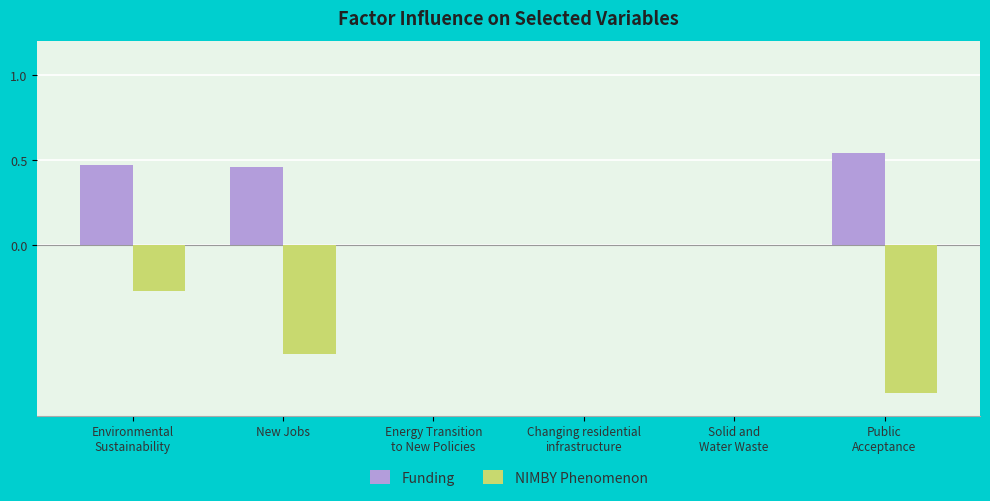

How many Funding values are between 0 and 1?

6